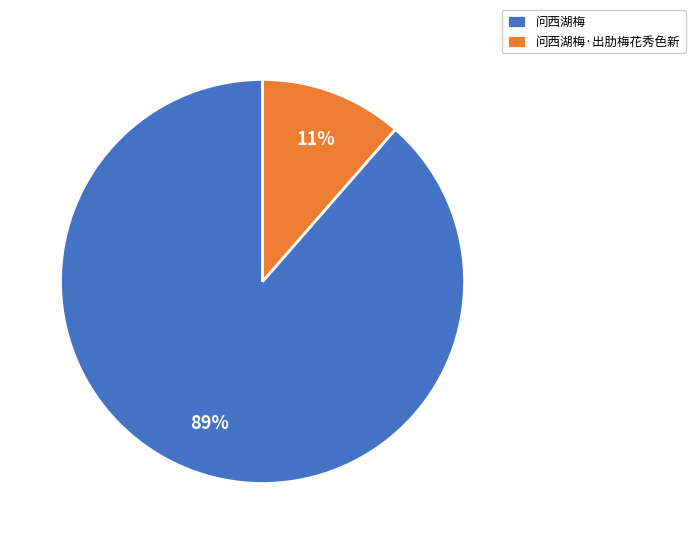

To the nearest percent, what percentage of the pie is 问西湖梅·出肋梅花秀色新?

11%